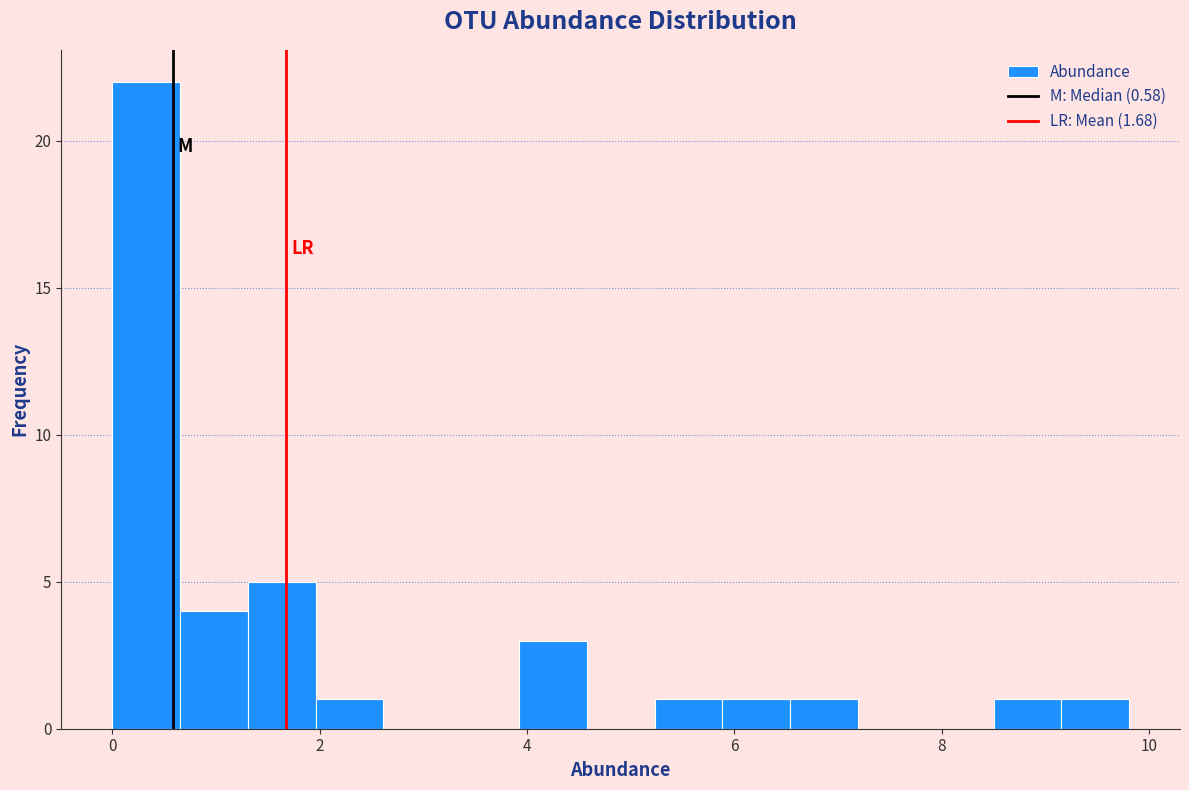

Read against the x-axis, roughly where is the centre of the tallest bar?

0.4